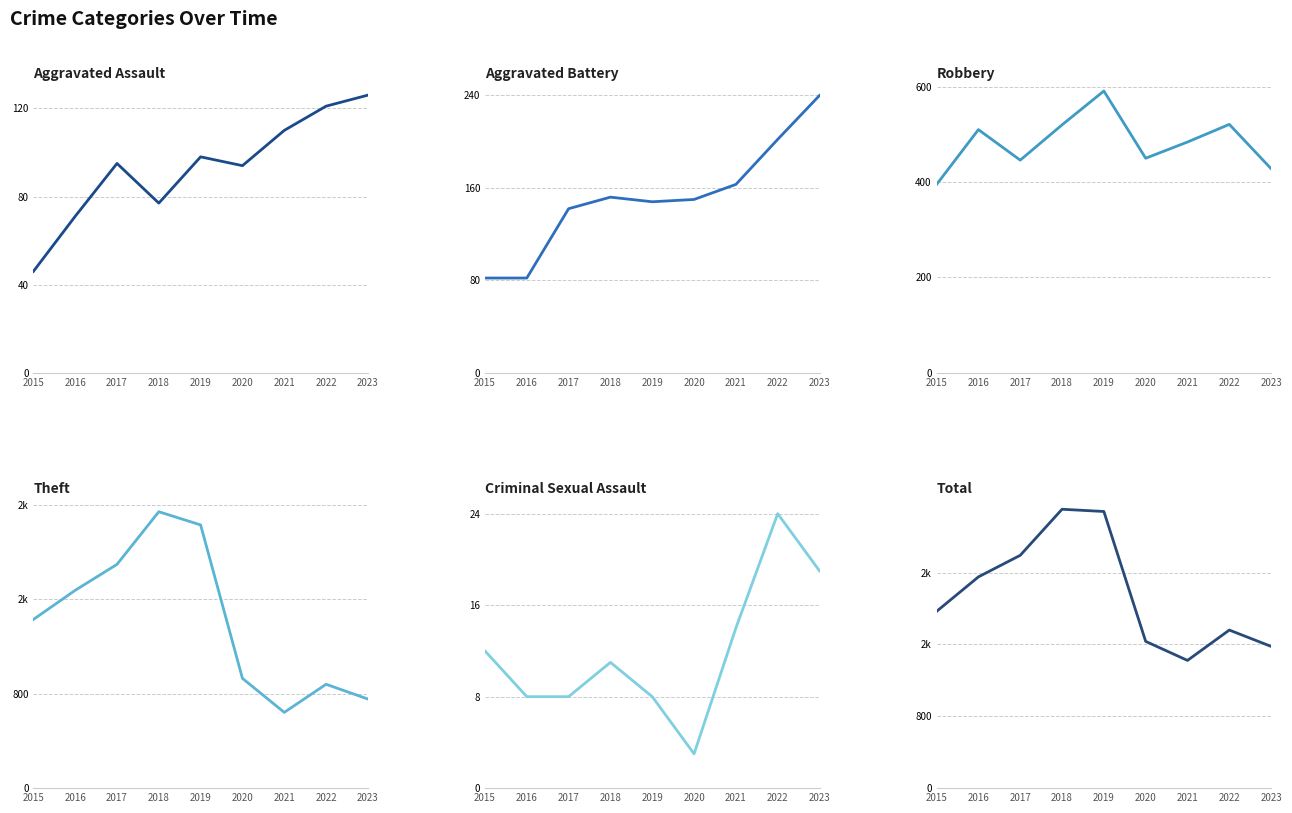

Is it true that Robbery equals 446 at 2017?

True